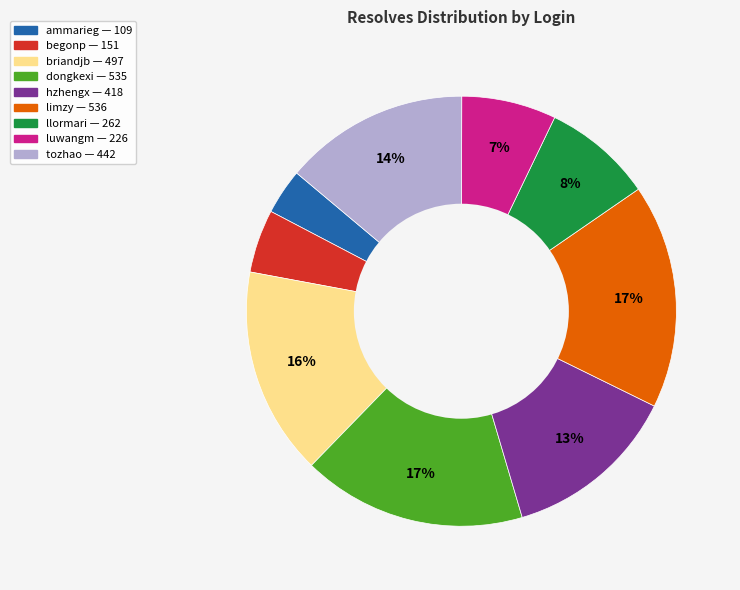

Which has a higher value, briandjb or llormari?

briandjb